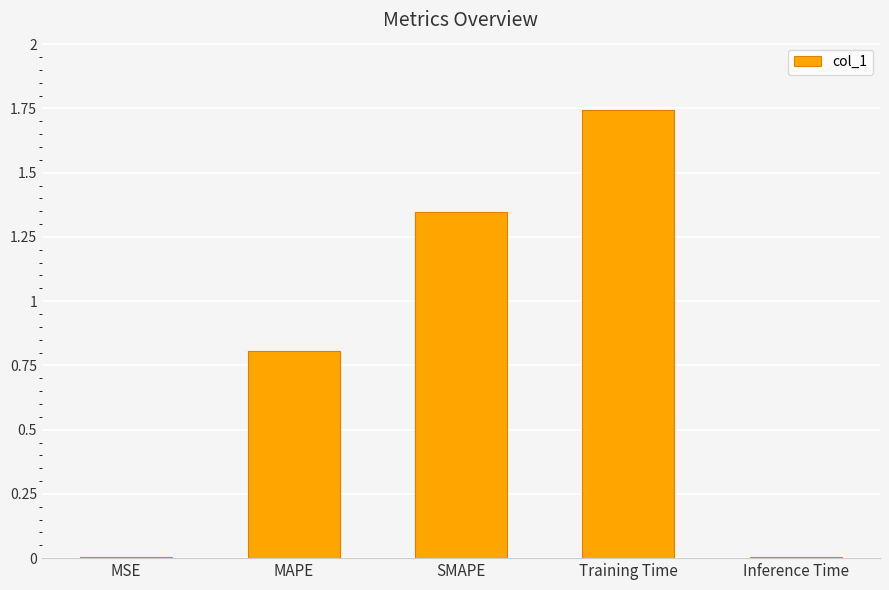

Which has a higher value, MAPE or Inference Time?

MAPE